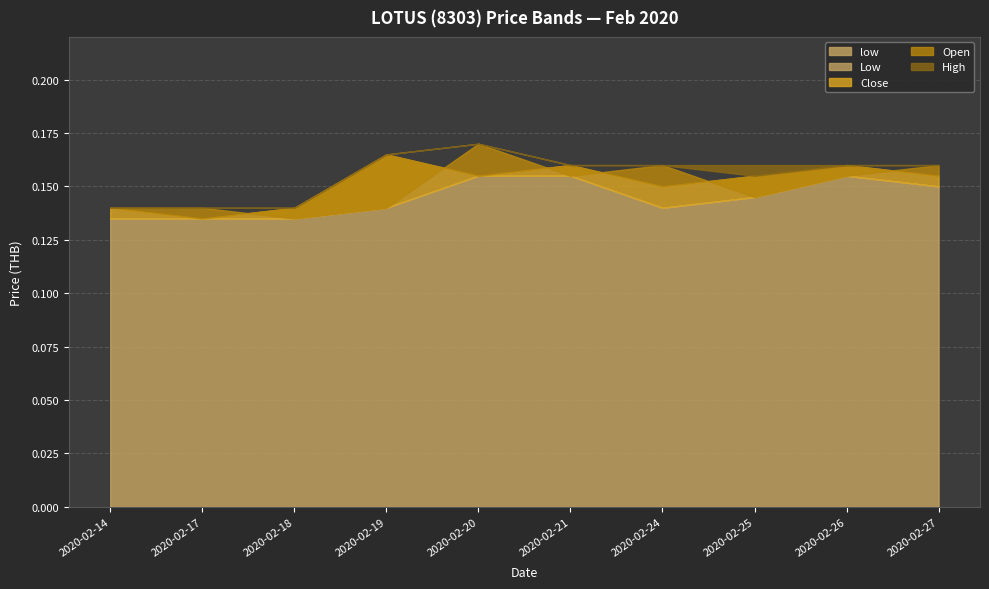

Where is low nearest to the value 0?

2020-02-14